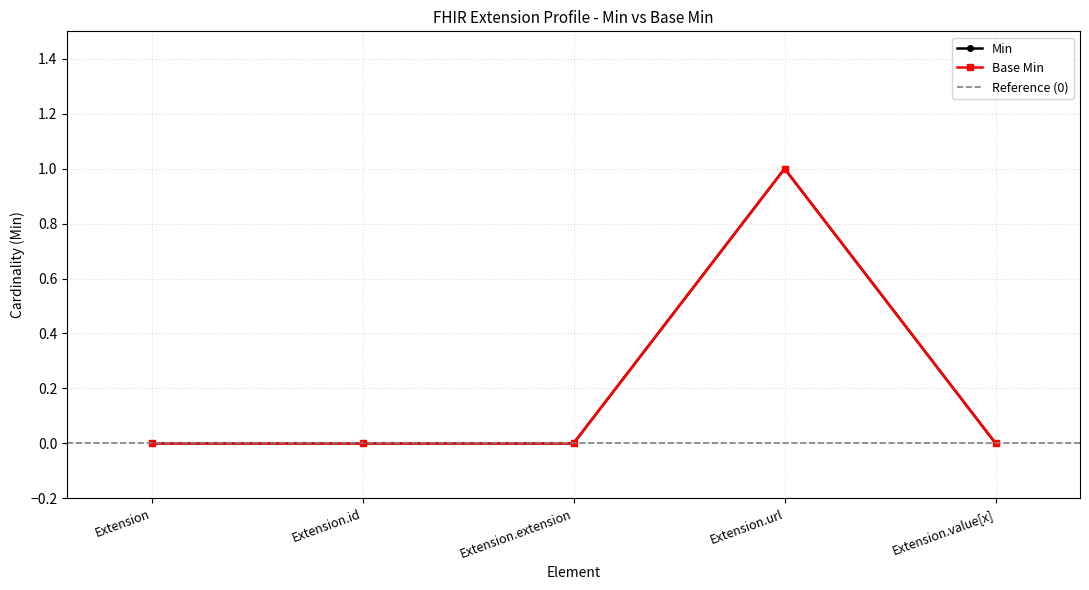

Reading right to left, list all the values displayed in this chart.

Min: Extension.value[x]=0	Extension.url=1	Extension.extension=0	Extension.id=0	Extension=0
Base Min: Extension.value[x]=0	Extension.url=1	Extension.extension=0	Extension.id=0	Extension=0